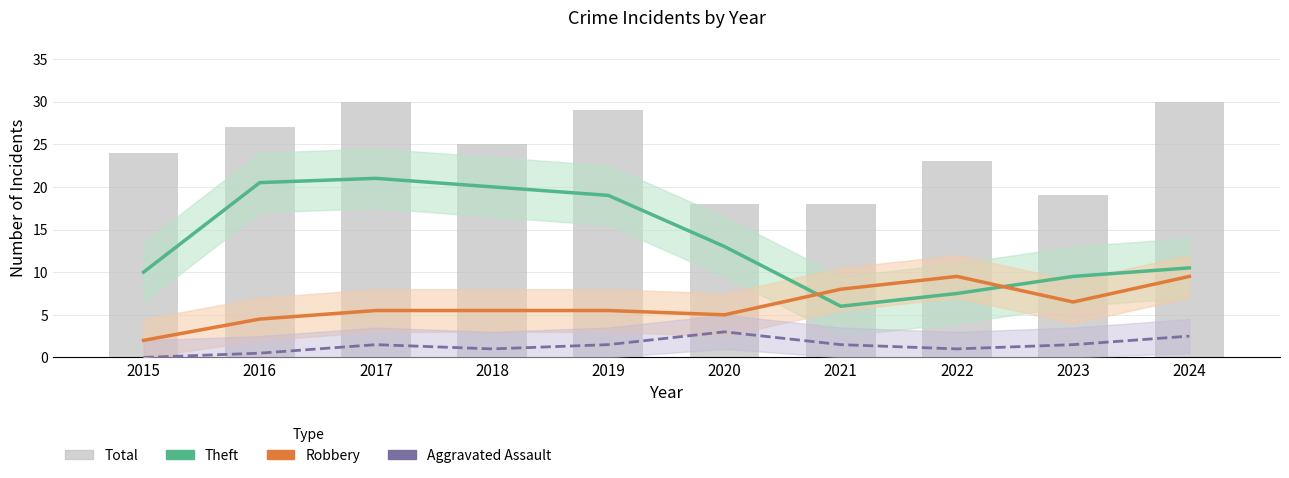

What is the value of the Aggravated Assault bar at the 4th from the left?

1.0